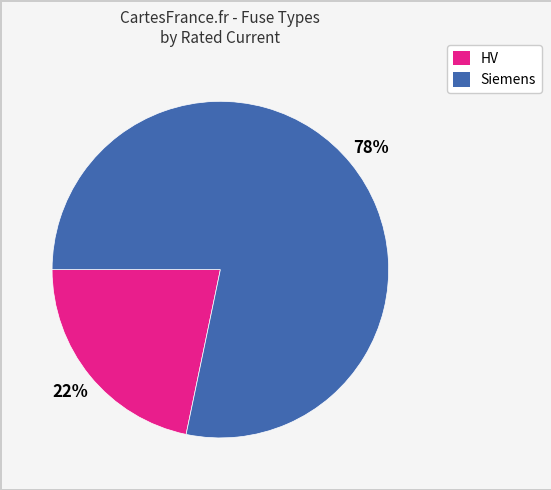

To the nearest percent, what is the average slice percentage?

33%